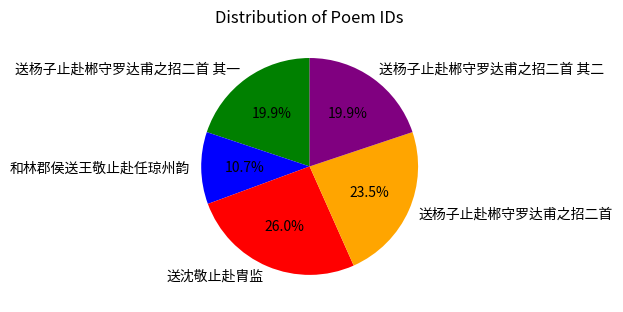

The 送沈敬止赴胄监 slice represents 26% of the pie. True or false?

True